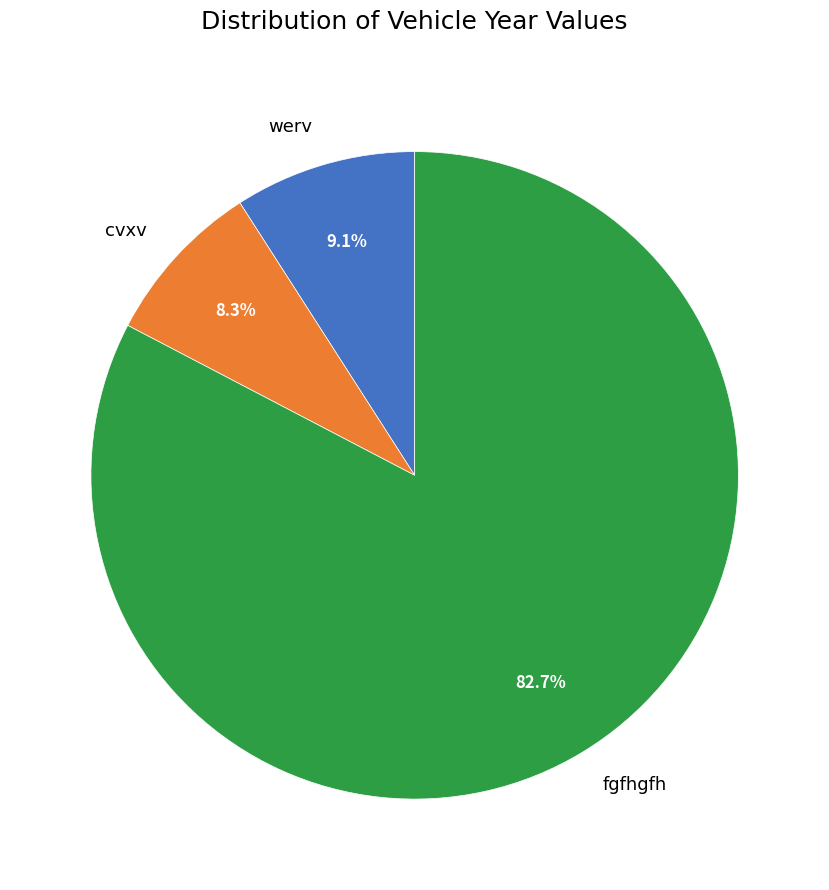

How many slices are in this pie chart?

3